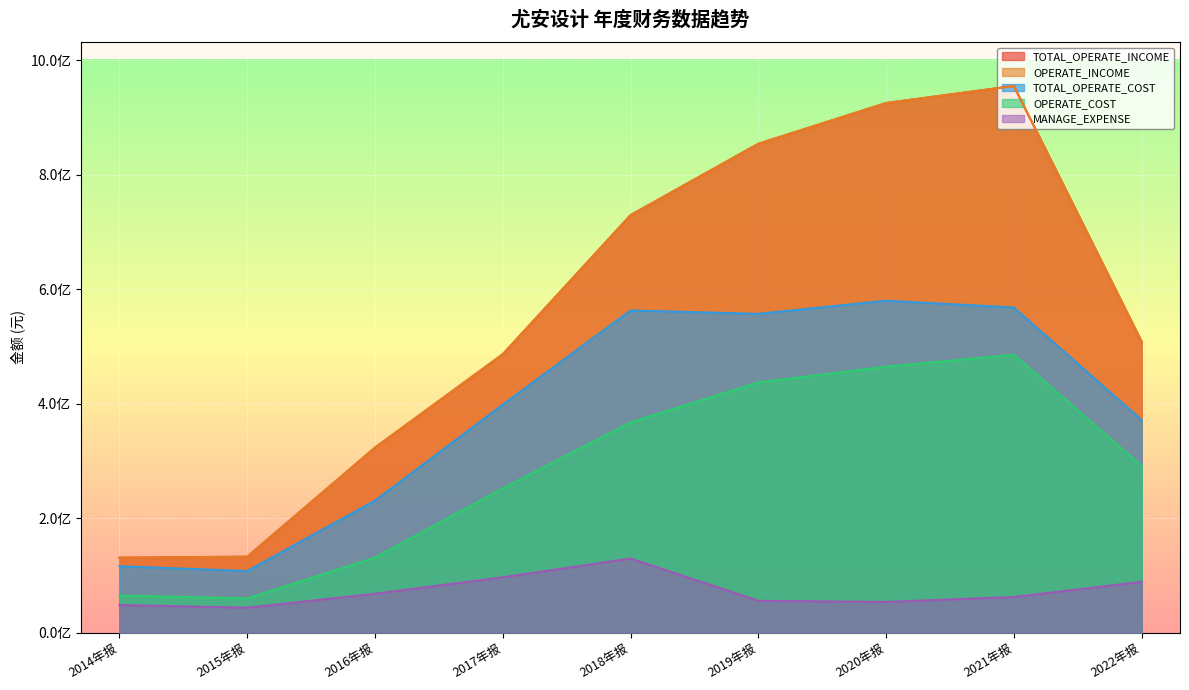

Reading right to left, extract all data points from this chart.

TOTAL_OPERATE_INCOME: 508160845.9	955373656.5	925560450.7	854302315.7	729570871.3	486440865.9	323178568.2	132543705.4	130811879.7
OPERATE_INCOME: 508160845.9	955373656.5	925560450.7	854302315.7	729570871.3	486440865.9	323178568.2	132543705.4	130811879.7
TOTAL_OPERATE_COST: 371509089.6	568111880.3	580057275.9	557058477.0	562991044.6	398394259.0	230588355.7	107490736.7	115898129.3
OPERATE_COST: 291259802.7	485708170.8	464696991.0	437249901.2	367404968.5	252021721.2	130913891.9	59644553.8	64741899.5
MANAGE_EXPENSE: 88575780.0	62102461.1	53515167.4	55412625.7	129308342.2	96578280.4	67785744.5	43433367.6	48063890.7